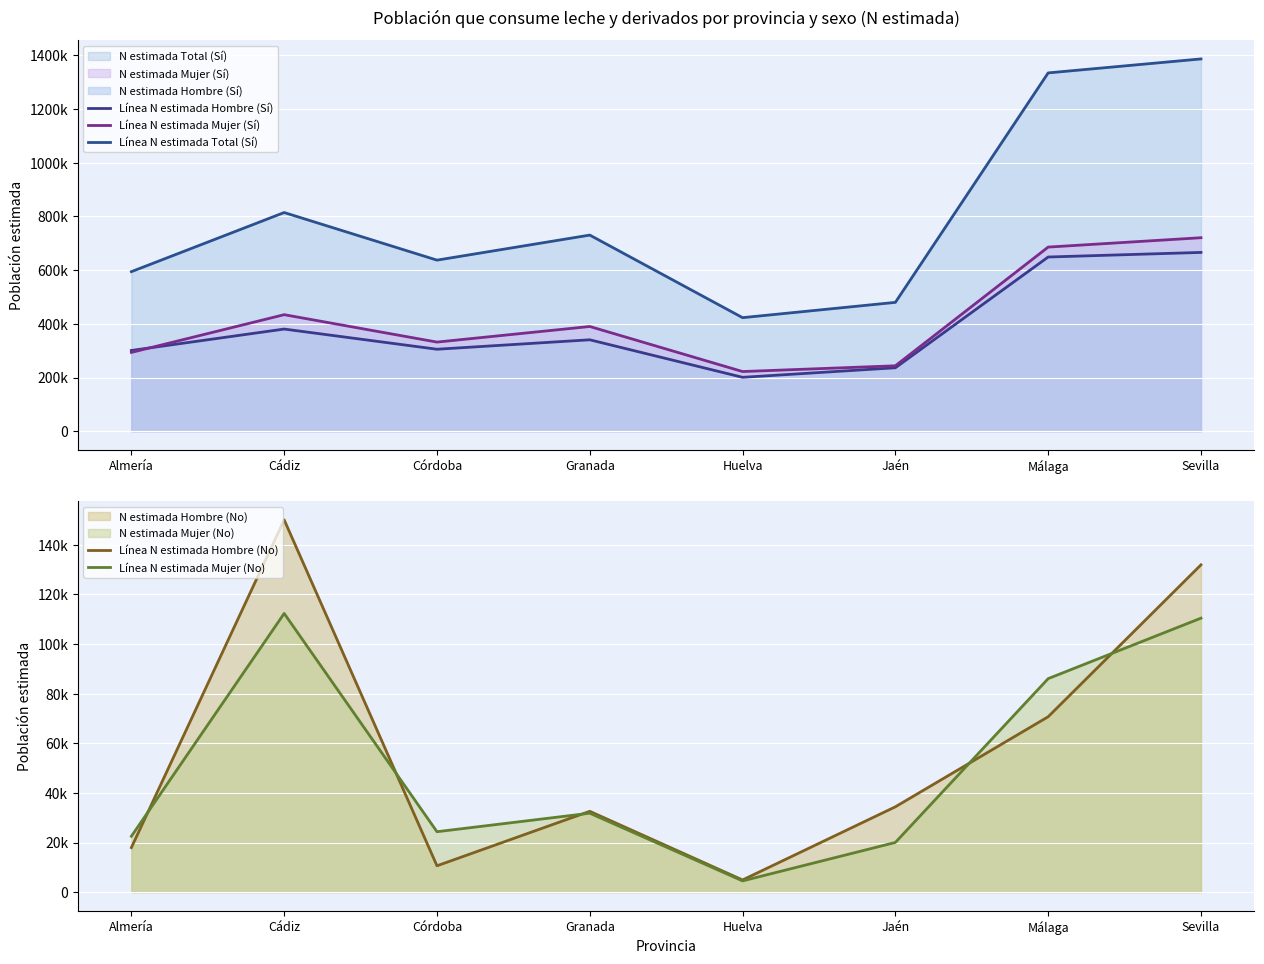

Reading left to right, list all the values displayed in this chart.

Línea N estimada Hombre (Sí): Almería=300881	Cádiz=380580	Córdoba=305368	Granada=340553	Huelva=200747	Jaén=236302	Málaga=648977	Sevilla=666129
Línea N estimada Mujer (Sí): Almería=293528	Cádiz=434141	Córdoba=332016	Granada=390134	Huelva=222282	Jaén=243716	Málaga=685985	Sevilla=720879
Línea N estimada Total (Sí): Almería=594409	Cádiz=814721	Córdoba=637385	Granada=730687	Huelva=423028	Jaén=480017	Málaga=1334962	Sevilla=1387008
Línea N estimada Hombre (No): Almería=17964	Cádiz=150067	Córdoba=10625	Granada=32592	Huelva=4918	Jaén=34405	Málaga=70710	Sevilla=131943
Línea N estimada Mujer (No): Almería=22533	Cádiz=112353	Córdoba=24365	Granada=31827	Huelva=4541	Jaén=20034	Málaga=86072	Sevilla=110452